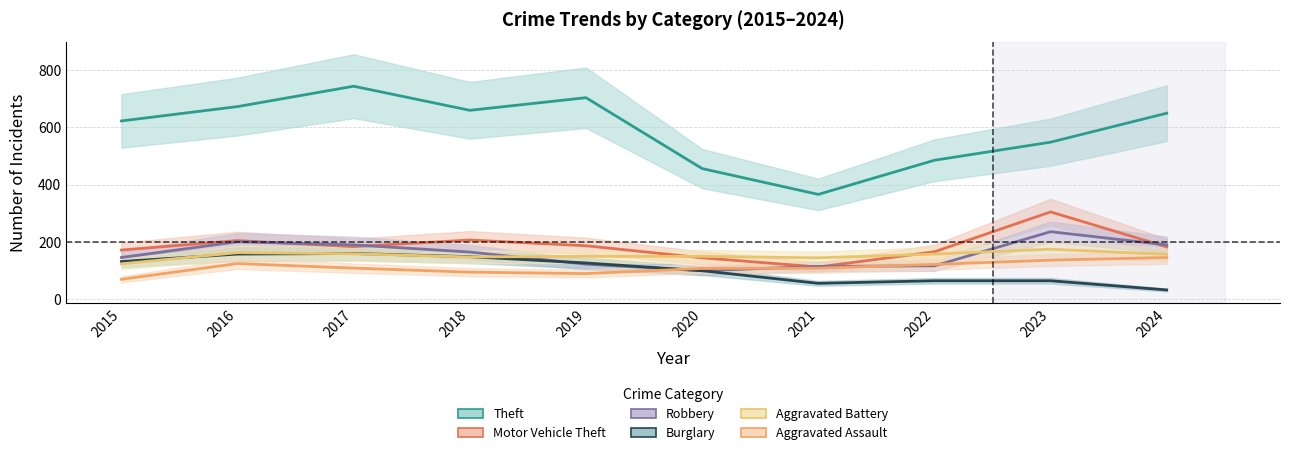

Is the value of Robbery at 2021 greater than the value of Motor Vehicle Theft at 2021?

Yes